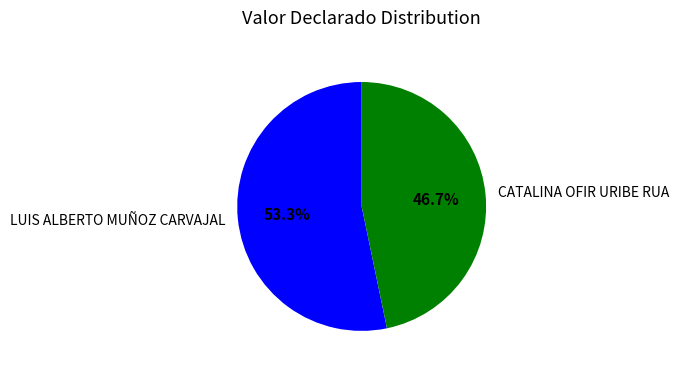

Rank the categories by value from highest to lowest.

LUIS ALBERTO MUÑOZ CARVAJAL, CATALINA OFIR URIBE RUA